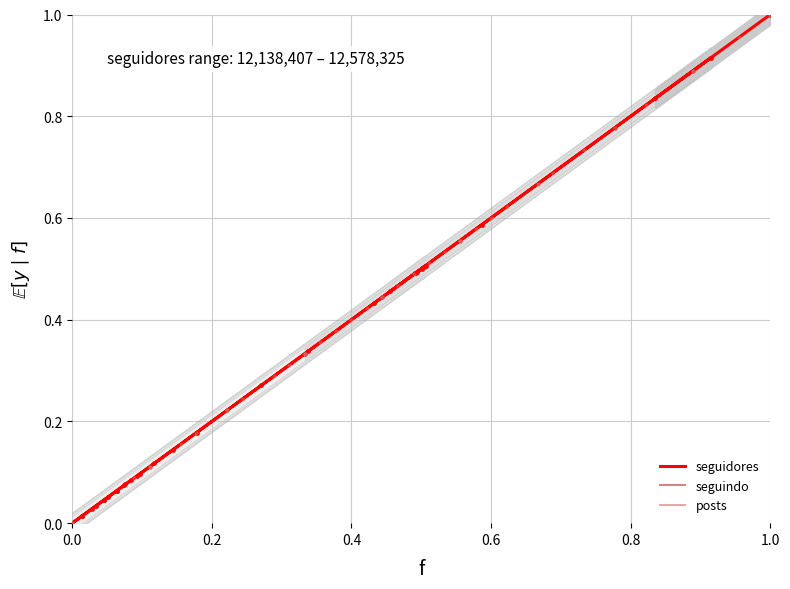

At how many categories does at least one series exceed 0?

33